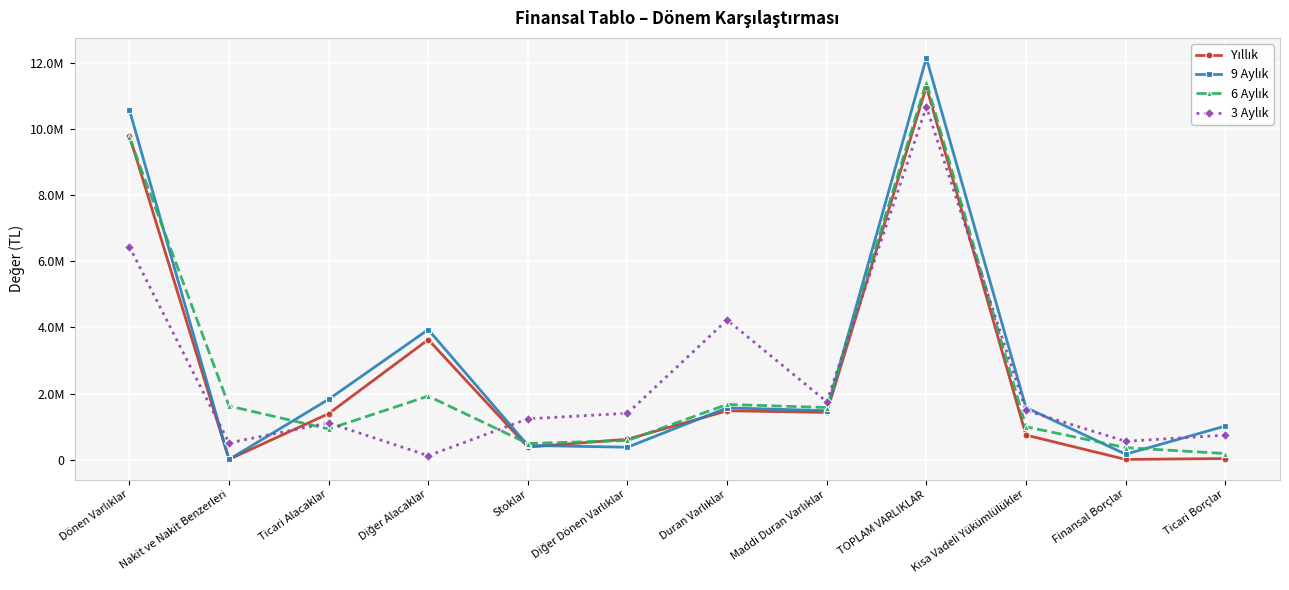

Does the chart display data point markers on the line(s)?

Yes